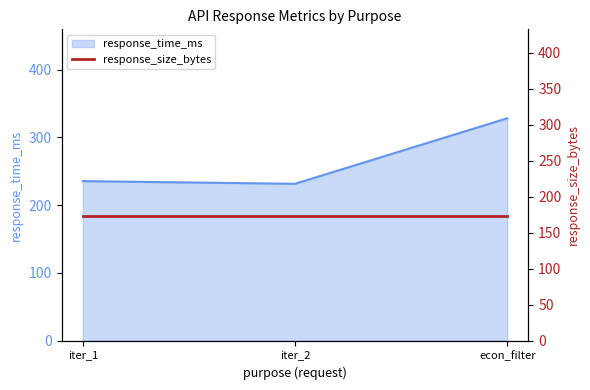

What is the maximum value for response_time_ms?

328.2